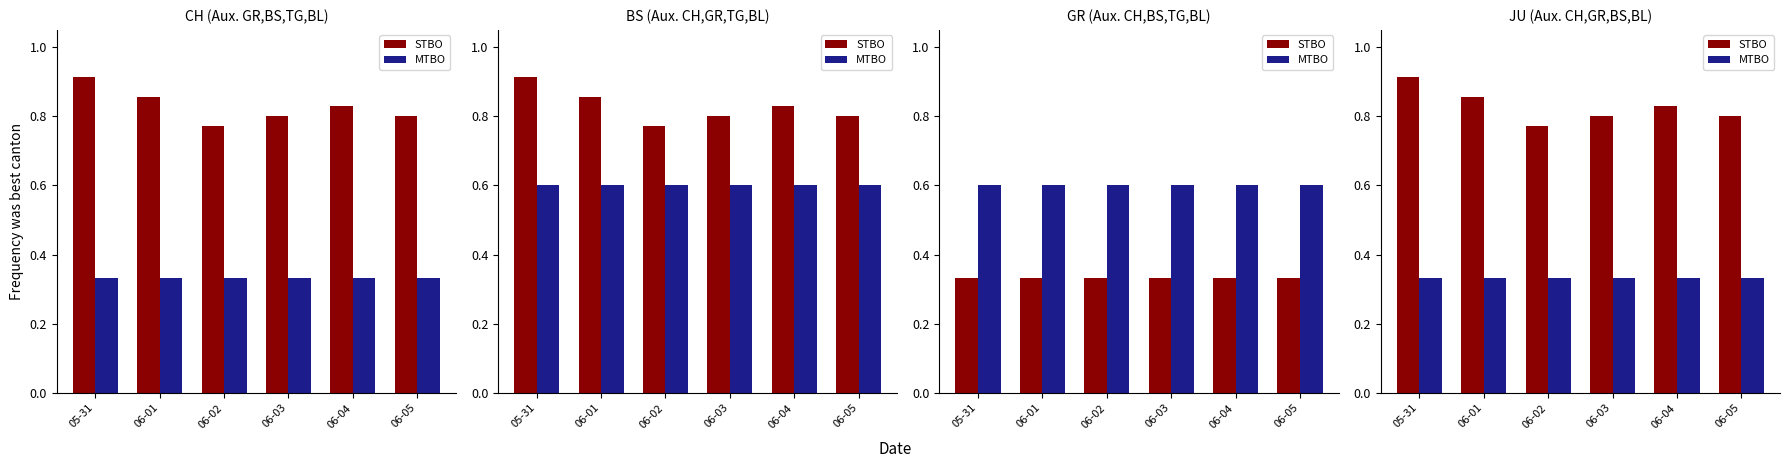

Which series has the largest total across all categories?

STBO